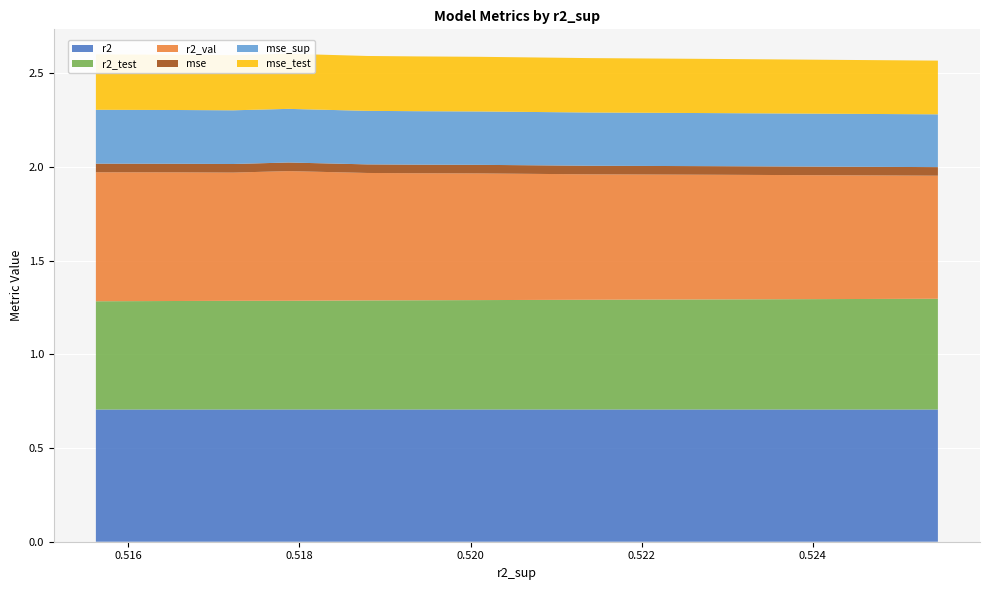

Reading right to left, transcribe all the data shown in this chart.

r2: 0.7	0.7	0.7	0.7	0.7	0.7	0.7	0.7	0.7	0.7
r2_test: 0.6	0.6	0.6	0.6	0.6	0.6	0.6	0.6	0.6	0.6
r2_val: 0.7	0.7	0.7	0.7	0.7	0.7	0.7	0.7	0.7	0.7
mse: 0.0	0.0	0.0	0.0	0.0	0.0	0.0	0.0	0.0	0.0
mse_sup: 0.3	0.3	0.3	0.3	0.3	0.3	0.3	0.3	0.3	0.3
mse_test: 0.3	0.3	0.3	0.3	0.3	0.3	0.3	0.3	0.3	0.3